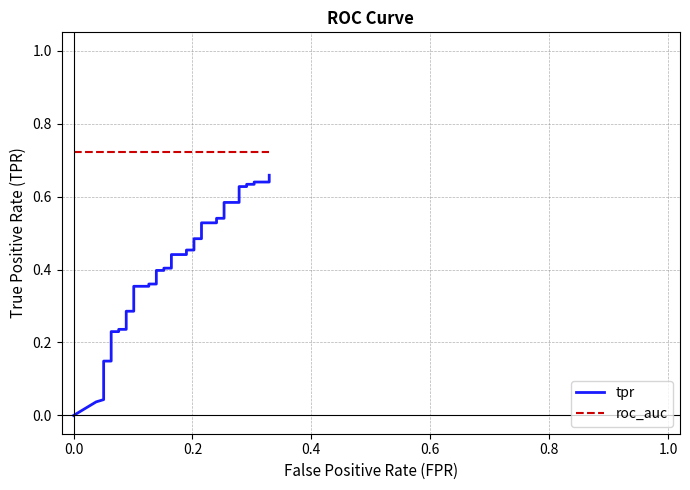

Reading left to right, transcribe all the data shown in this chart.

tpr: 0.0	0.0	0.0	0.0	0.1	0.1	0.1	0.2	0.2	0.2	0.2	0.3	0.3	0.4	0.4	0.4	0.4	0.4	0.4	0.4	0.4	0.4	0.4	0.5	0.5	0.5	0.5	0.5	0.5	0.5	0.5	0.6	0.6	0.6	0.6	0.6	0.6	0.6	0.6	0.7
roc_auc: 0.7	0.7	0.7	0.7	0.7	0.7	0.7	0.7	0.7	0.7	0.7	0.7	0.7	0.7	0.7	0.7	0.7	0.7	0.7	0.7	0.7	0.7	0.7	0.7	0.7	0.7	0.7	0.7	0.7	0.7	0.7	0.7	0.7	0.7	0.7	0.7	0.7	0.7	0.7	0.7